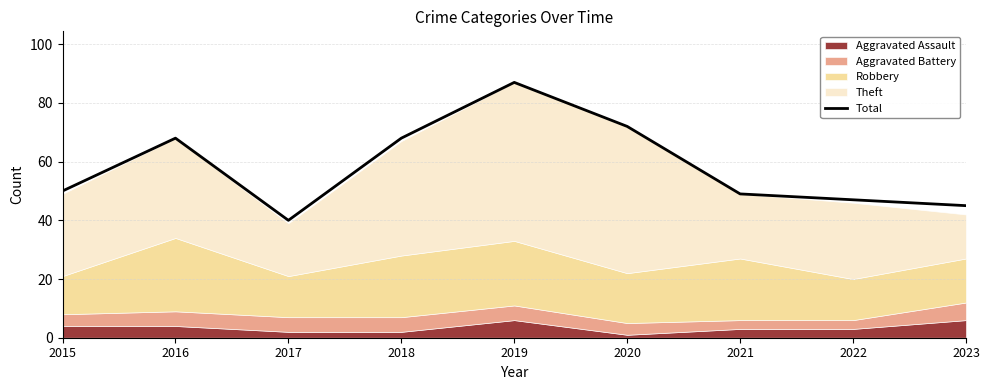

What is the maximum value shown in the chart?

87